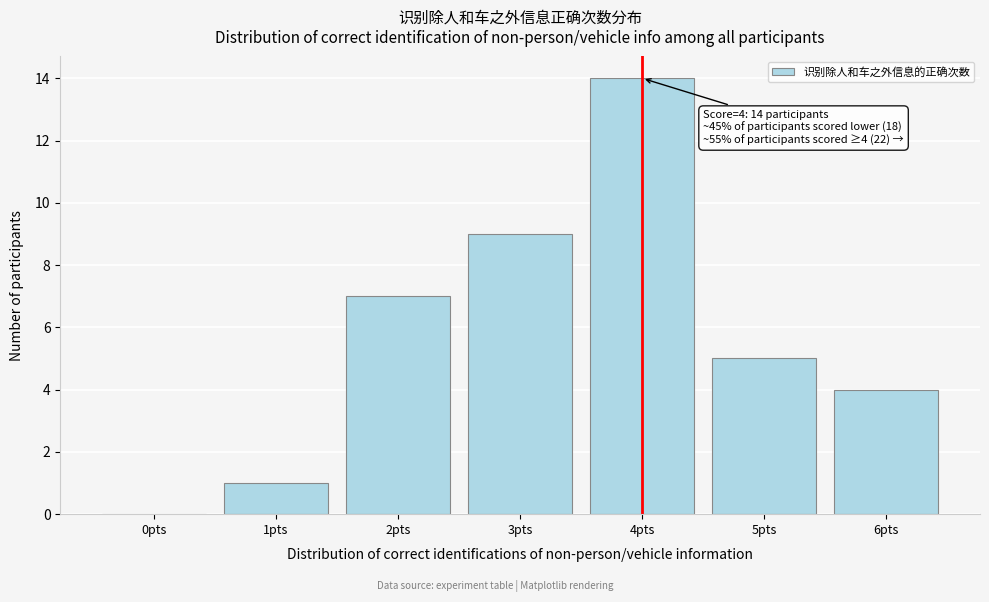

Reading right to left, extract all data points from this chart.

6pts=4	5pts=5	4pts=14	3pts=9	2pts=7	1pts=1	0pts=0